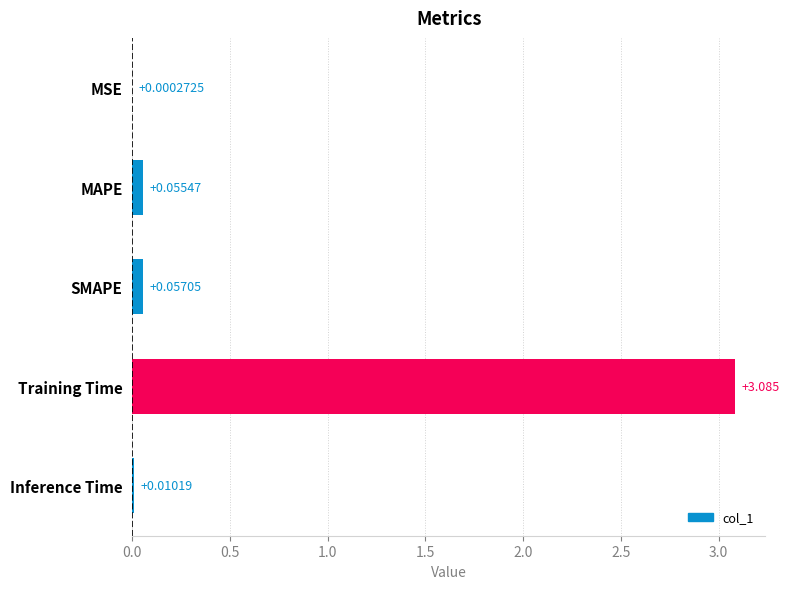

Between Training Time and MAPE, which is larger?

Training Time